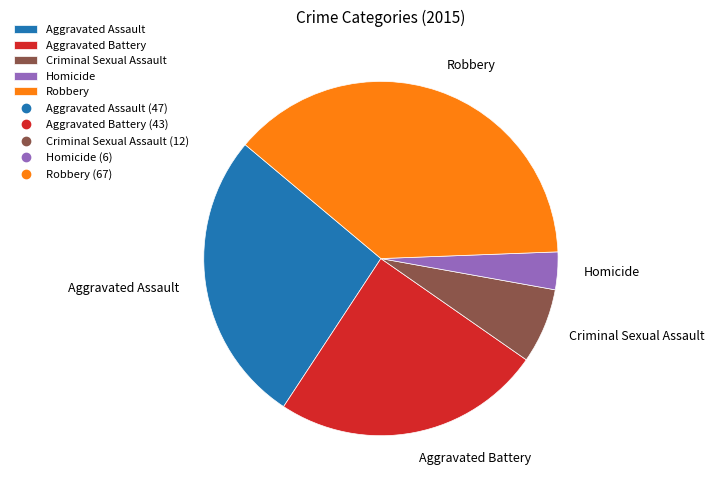

Count the number of slices in the pie.

5